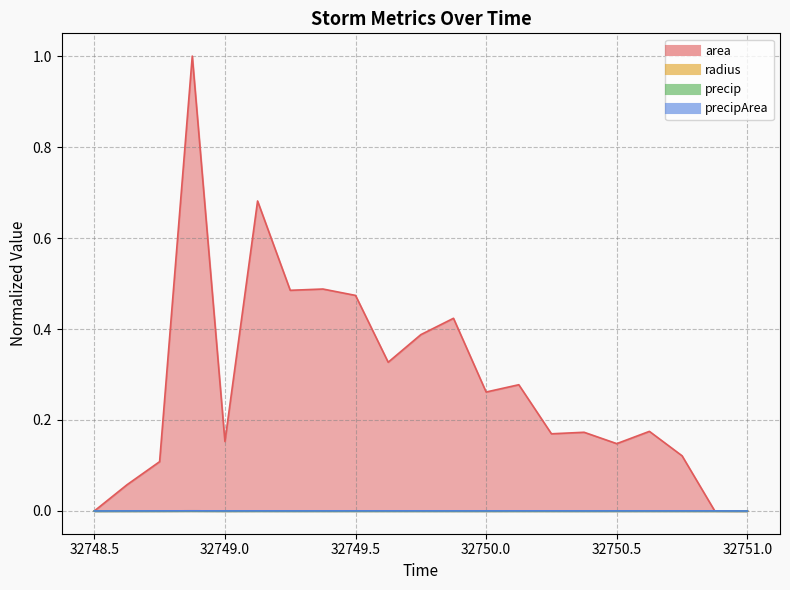

What is the difference between the second highest and minimum values in the area series?

0.7